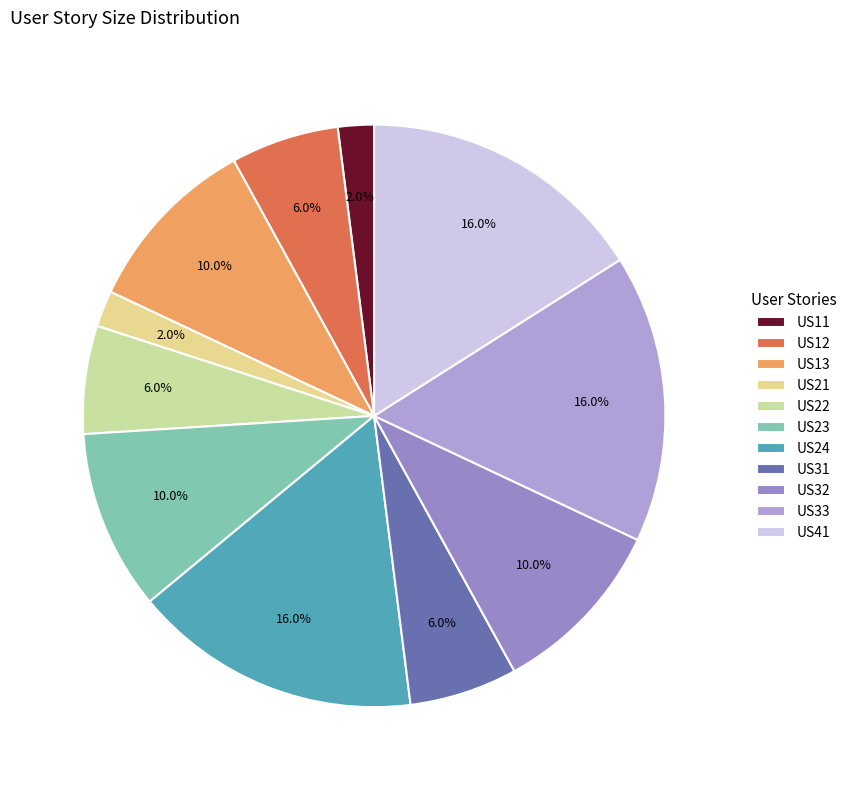

Which has a higher value, US22 or US24?

US24